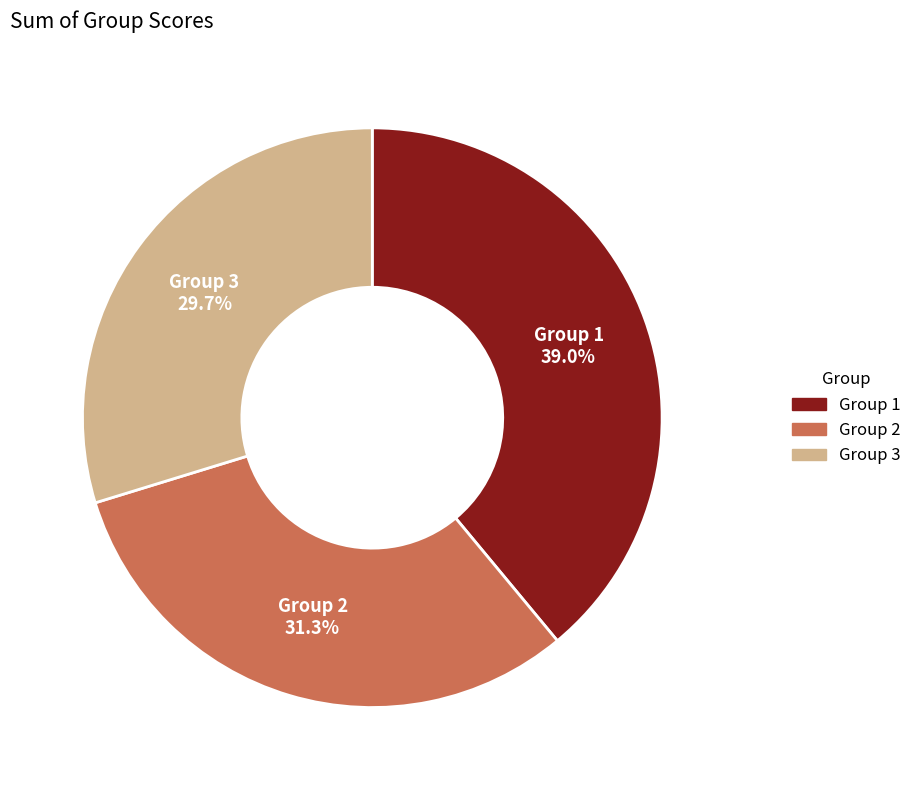

How many slices are in this pie chart?

3